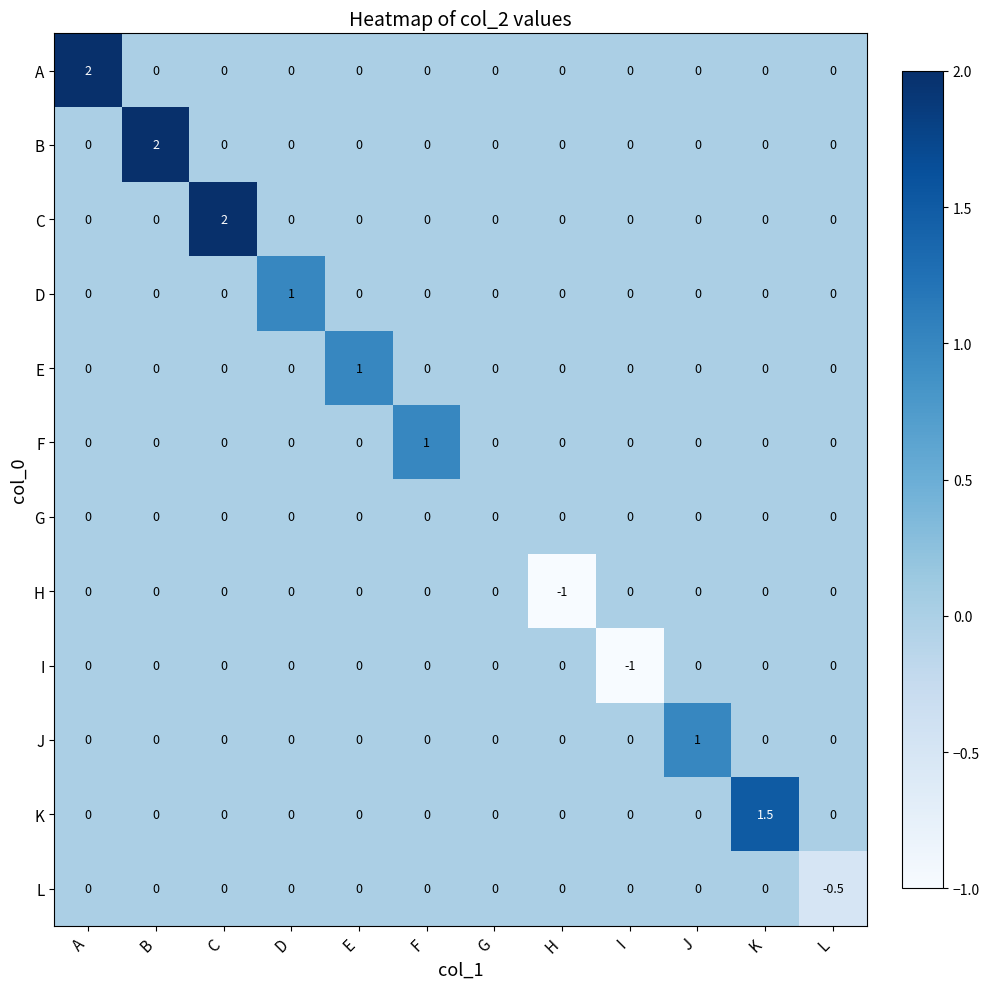

What is the total value across all series at K?

1.5